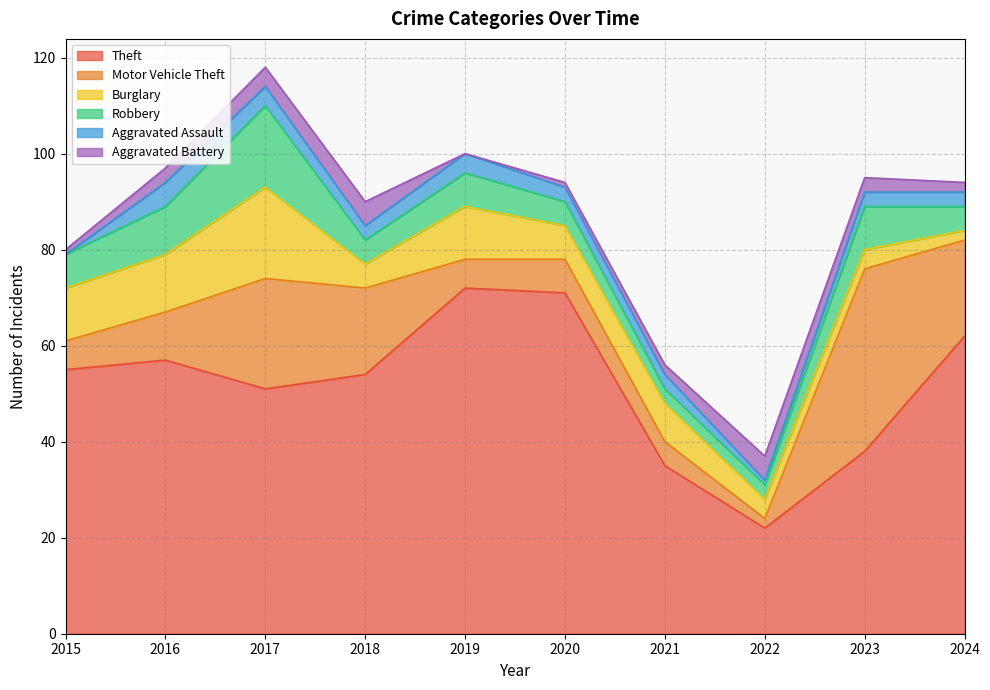

Where does the Theft series first go above 55?

2016